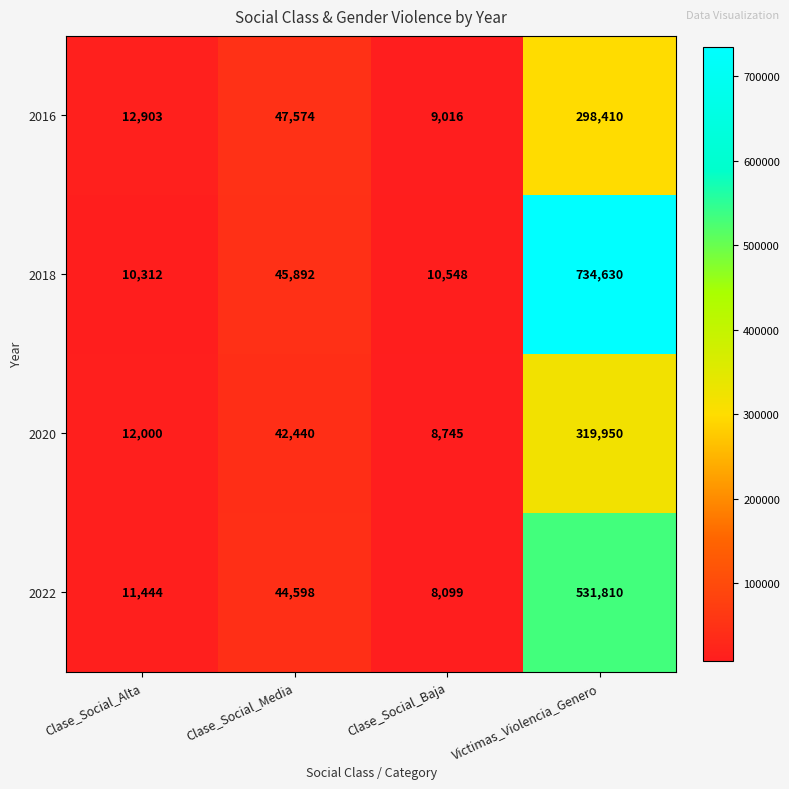

True or false: 2016 has a value of 17025 at Clase_Social_Alta.

False